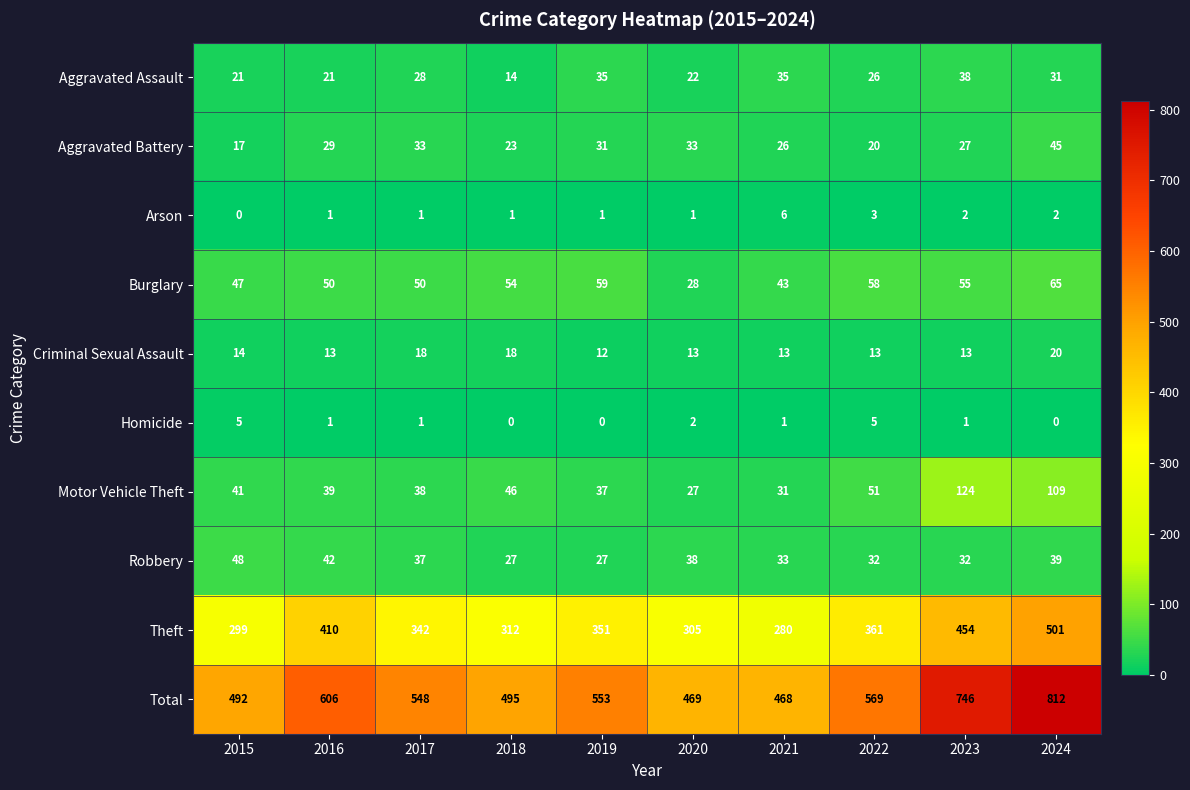

Read the Total value at 2022.

569